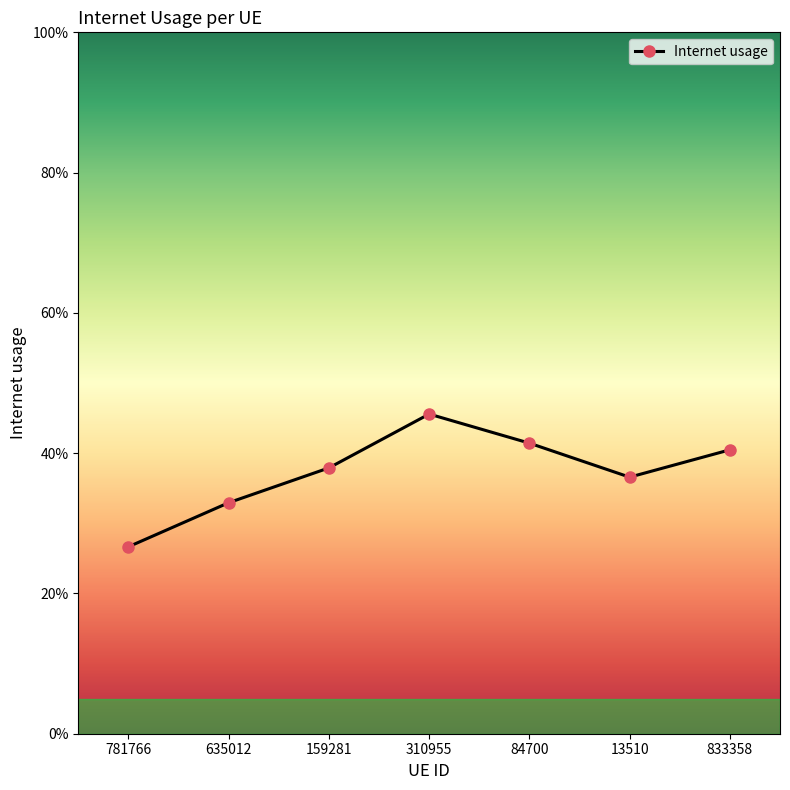

Does the chart have visible grid lines?

No